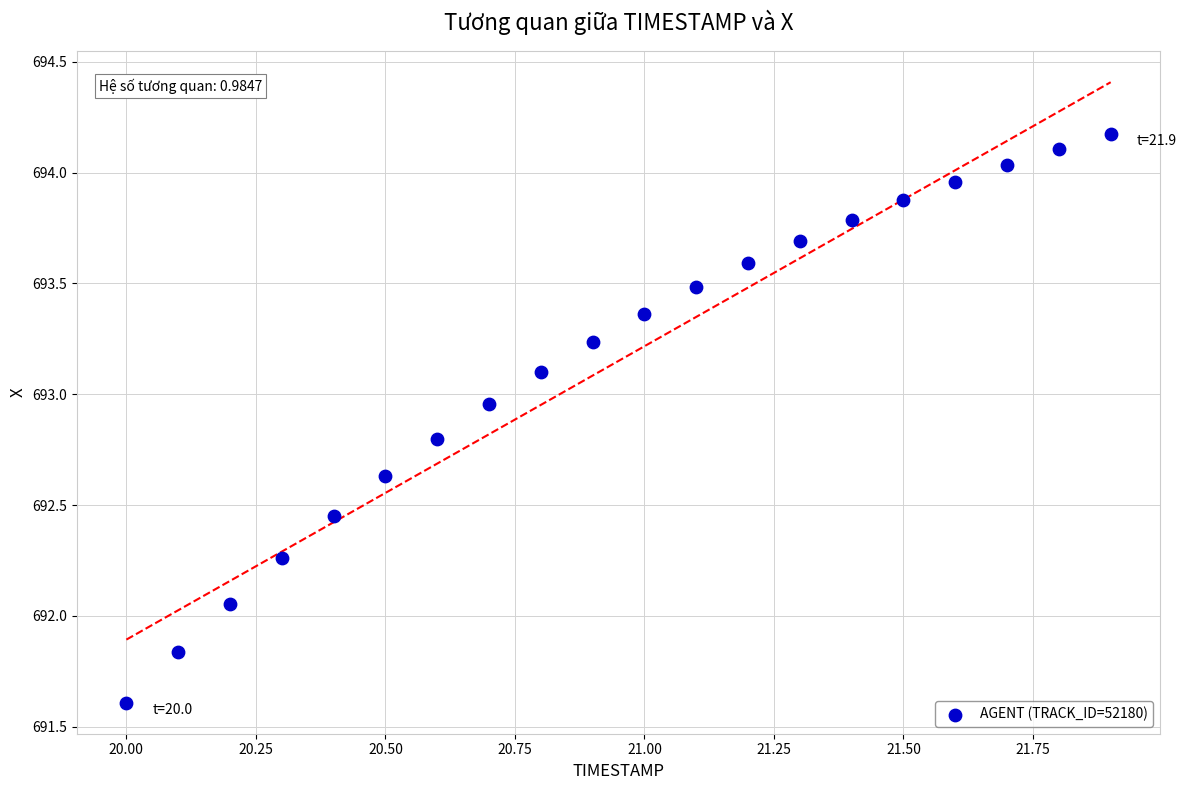

What is the range of X values (max minus min)?

1.9